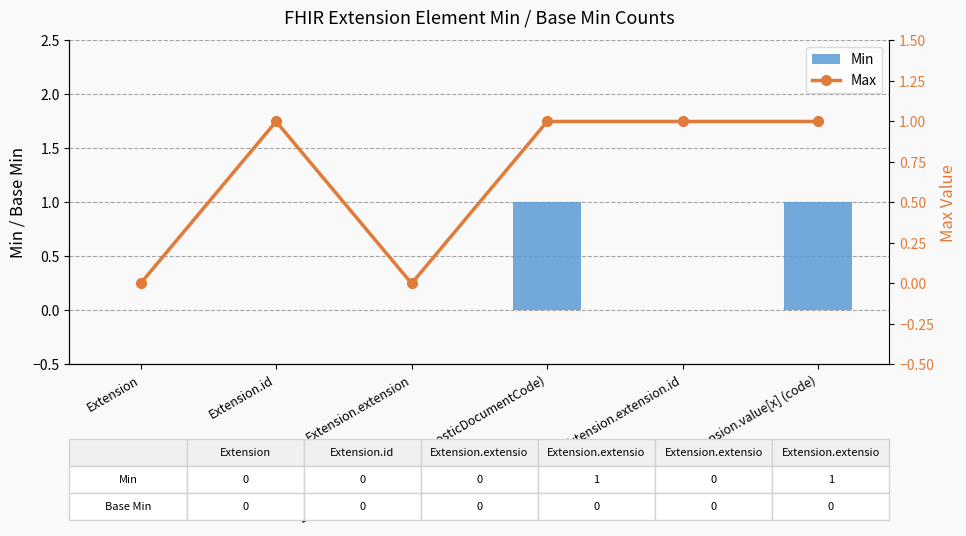

The value of Max at Extension.extension is 0. True or false?

True